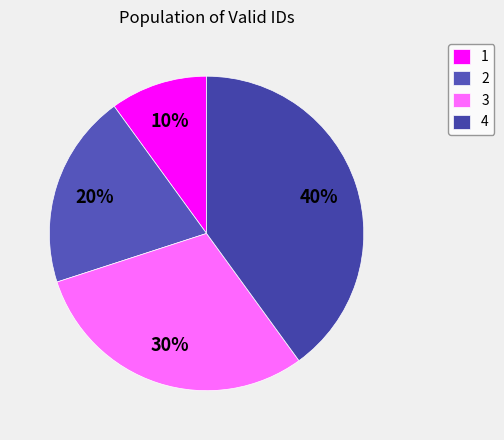

To the nearest percent, what is the difference between the 1 and 4 slice percentages?

30%